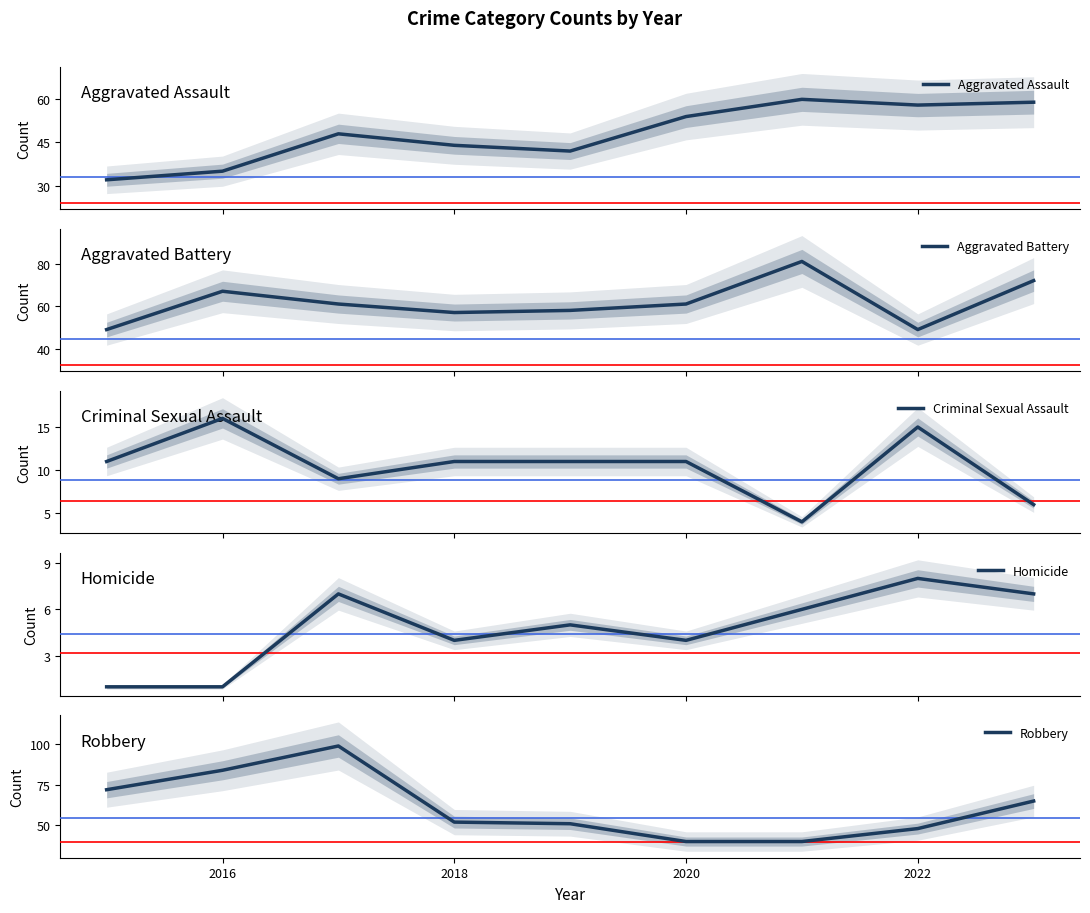

What is the difference between the second highest and minimum values in the Homicide series?

6